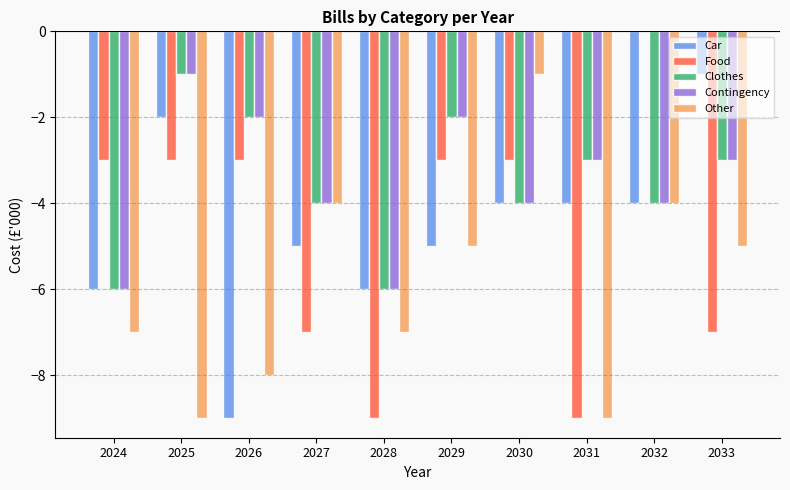

Between 2028 and 2033, which series saw the biggest shift?

Car